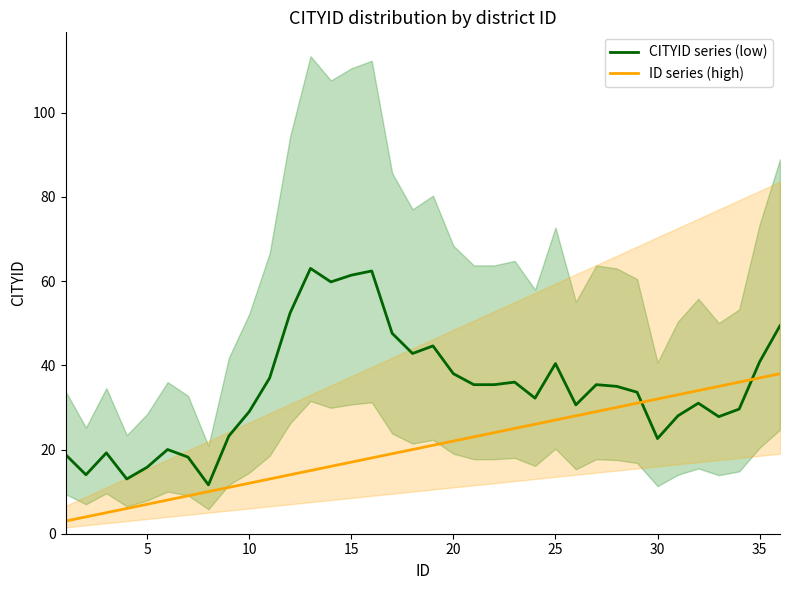

Is the value of ID series (high) at 15 greater than the value of CITYID series (low) at 20?

No